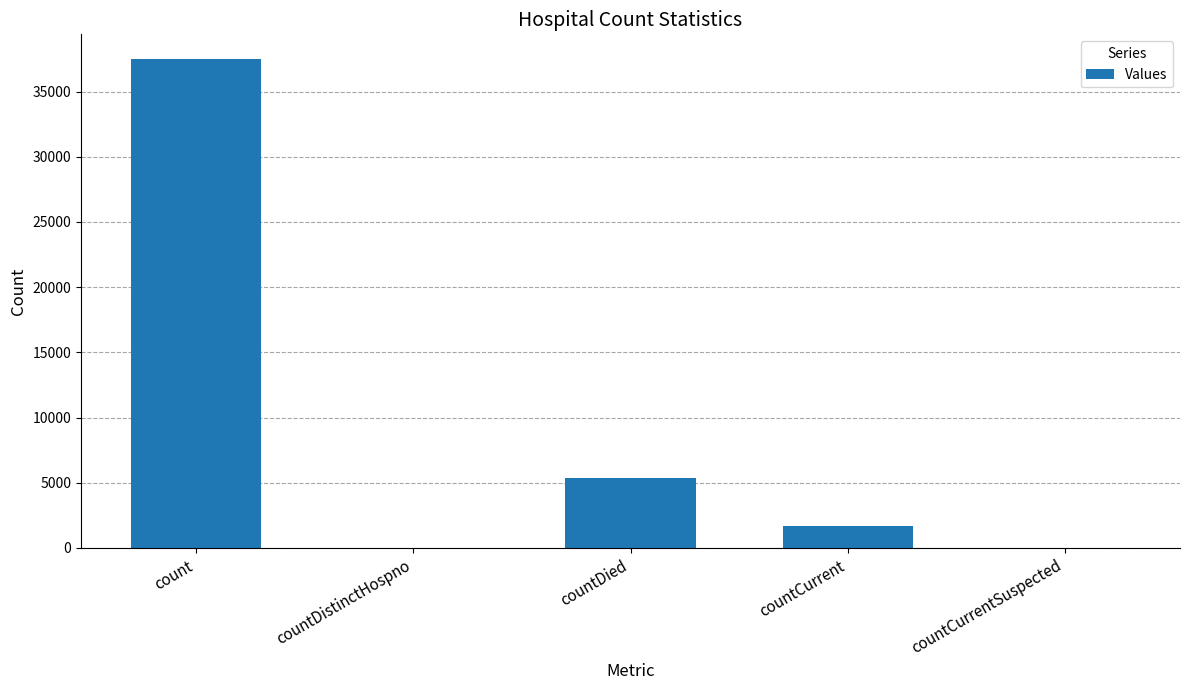

Are the bars horizontal?

No